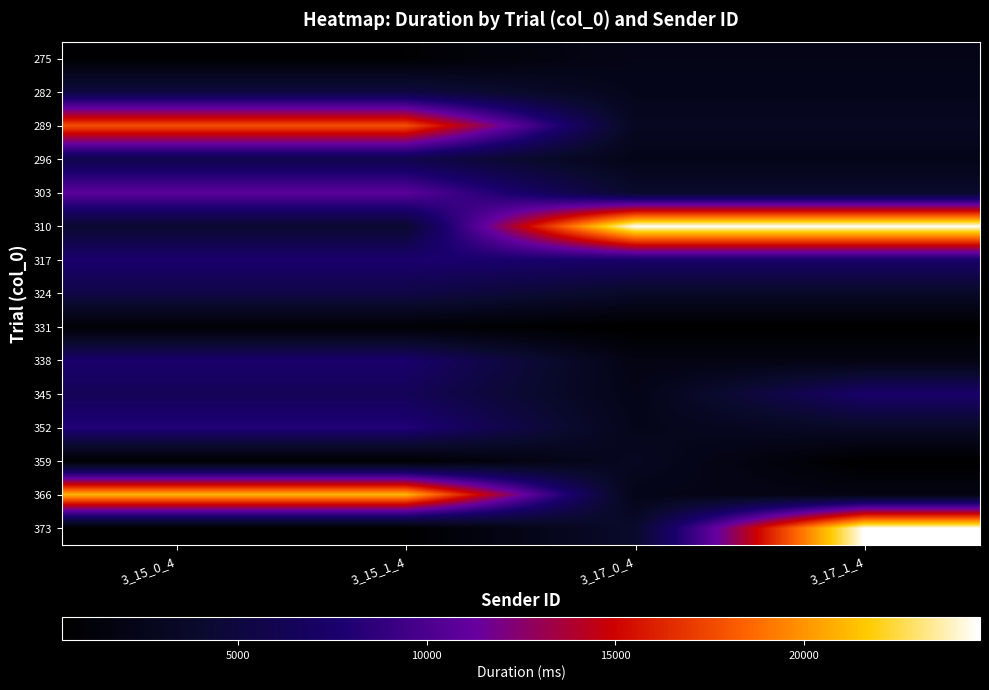

What is the total value across all series at 3_17_0_4?

65726.5